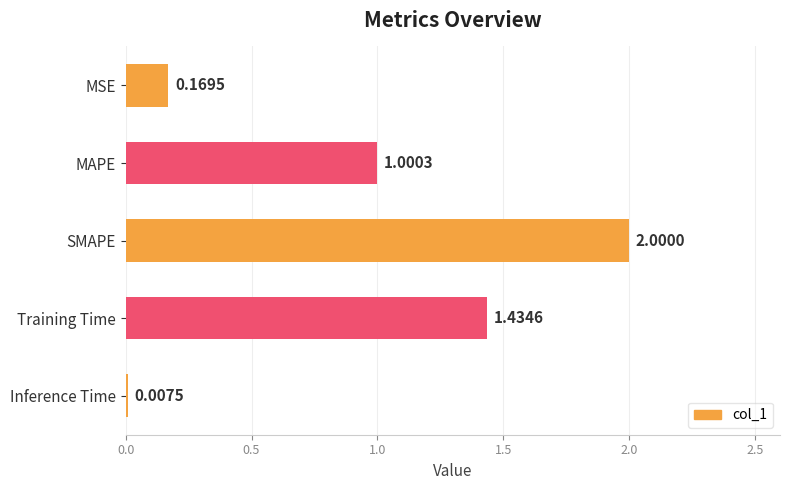

What is the sum of all values?

4.6